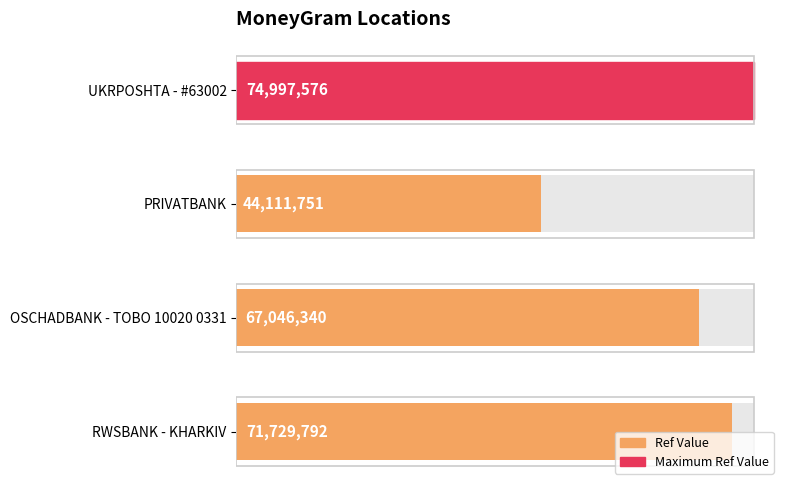

What is the average value?

64471365